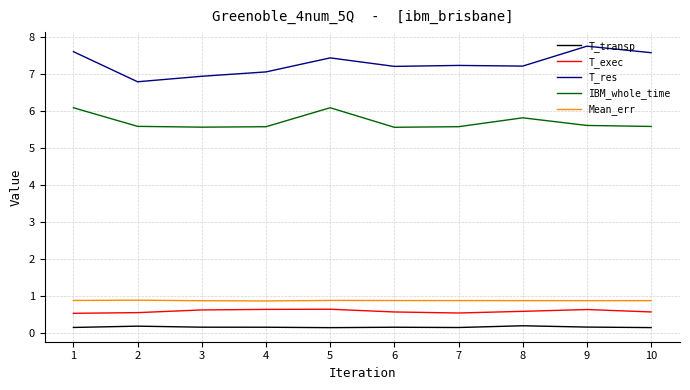

At 5, list the series in order from smallest to largest.

T_transp, T_exec, Mean_err, IBM_whole_time, T_res